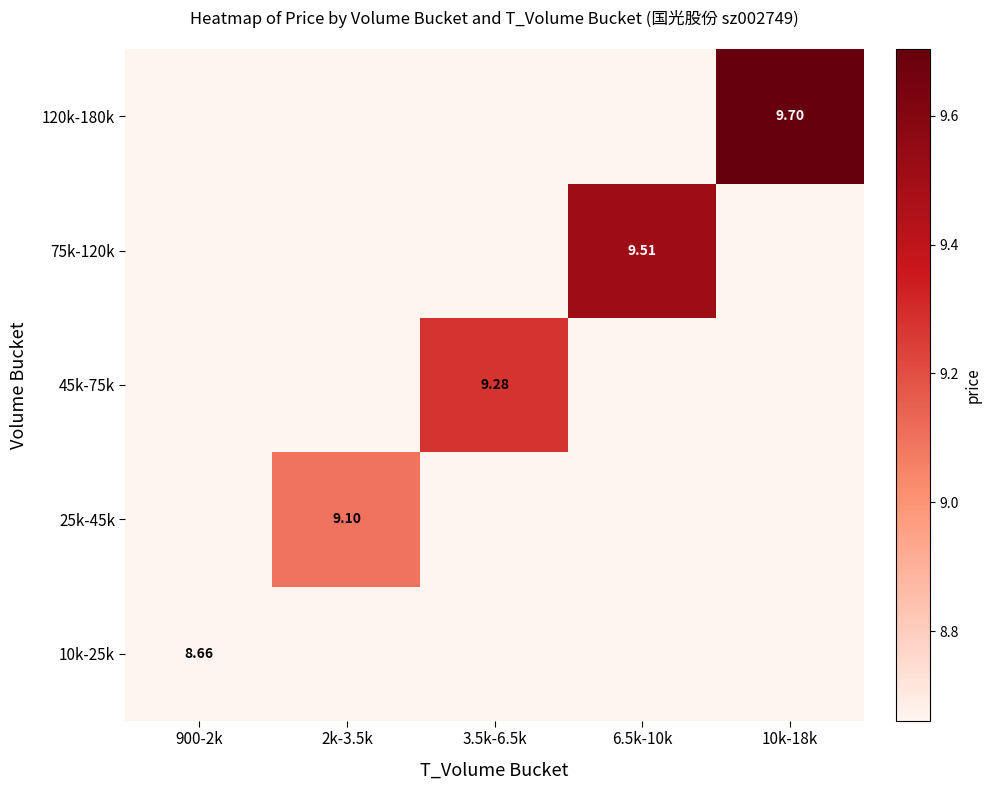

Is it true that 75k-120k equals 13.2 at 6.5k-10k?

False